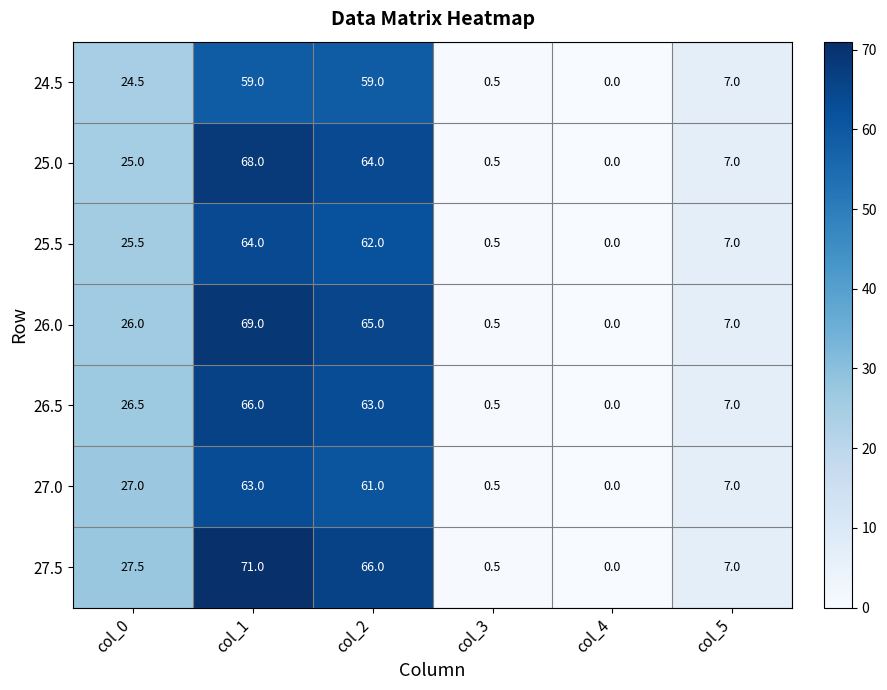

Where does the 27.5 series first go above 27?

col_0